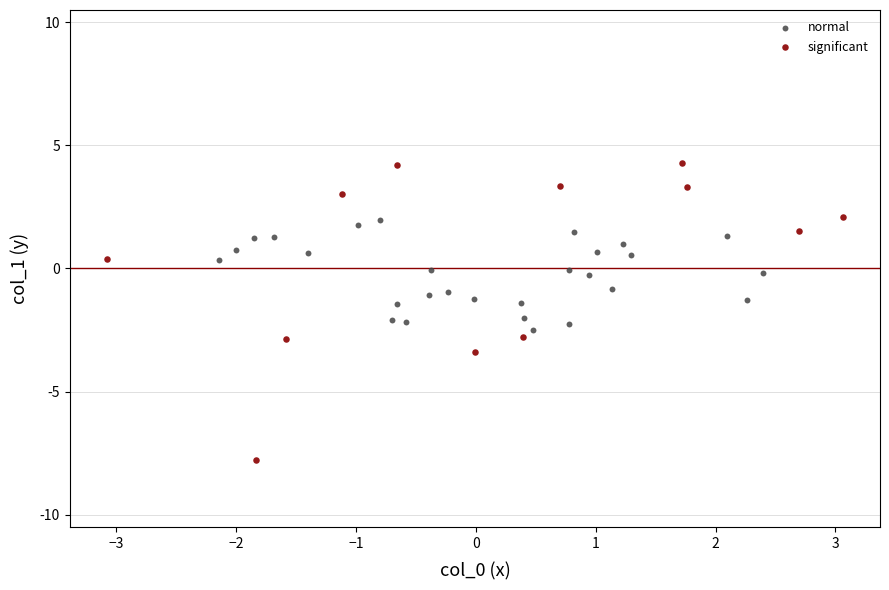

Which series has the widest spread of Y values?

significant